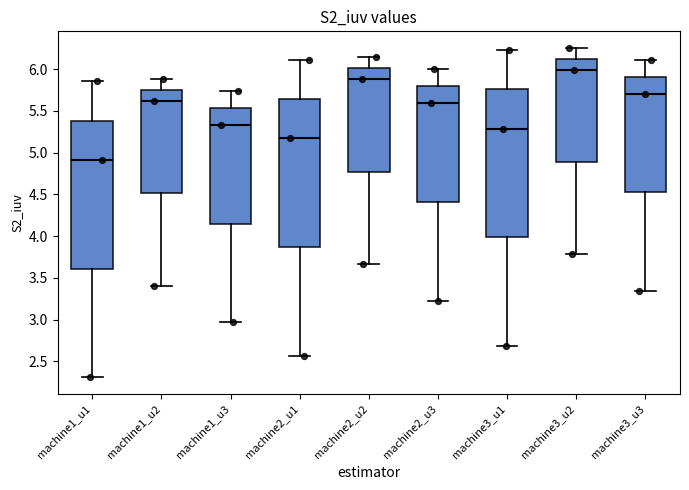

Which box's median line is the highest?

machine3_u2